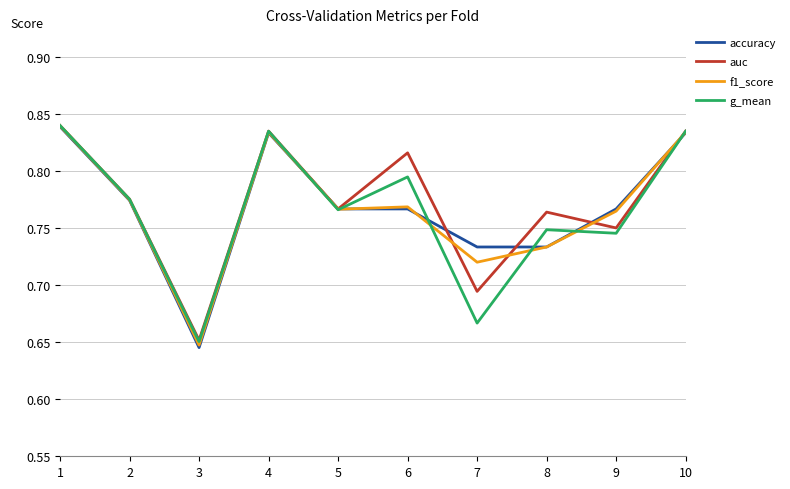

What are all the series names shown in the legend?

accuracy, auc, f1_score, g_mean